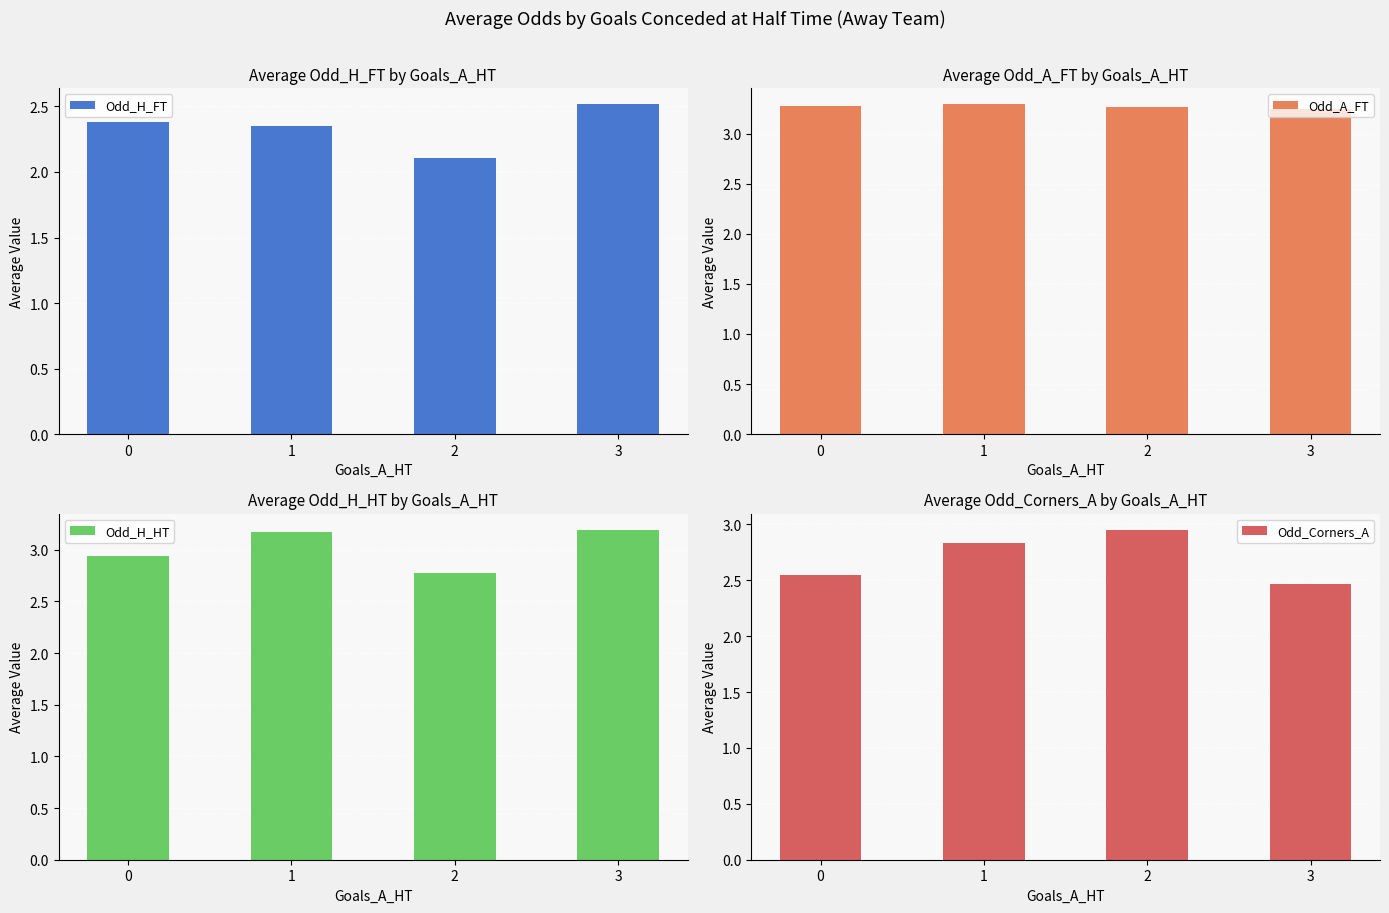

List the labels in order of Odd_H_HT value, smallest first.

2, 0, 1, 3